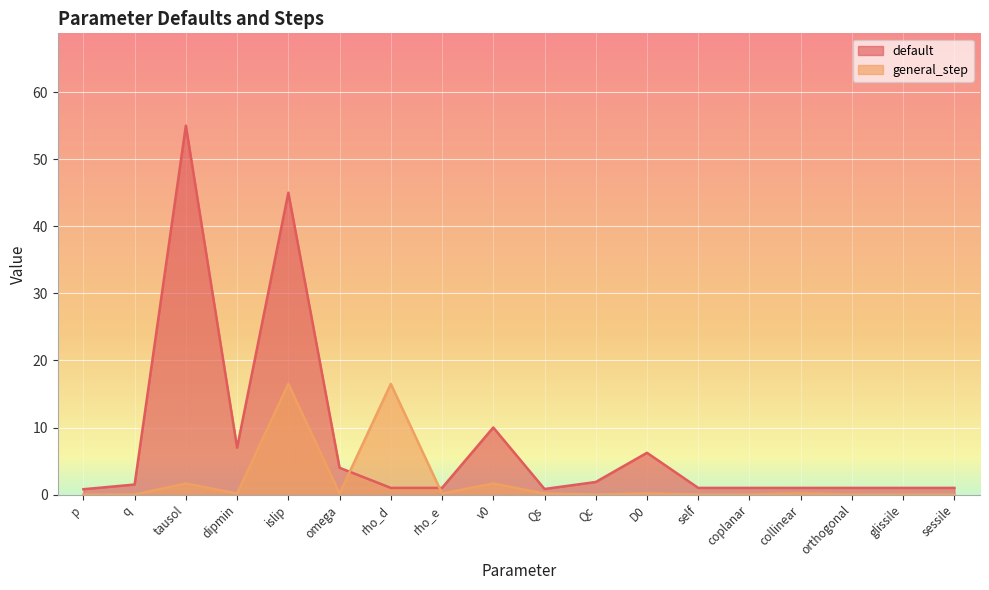

How many distinct data groups are displayed?

2